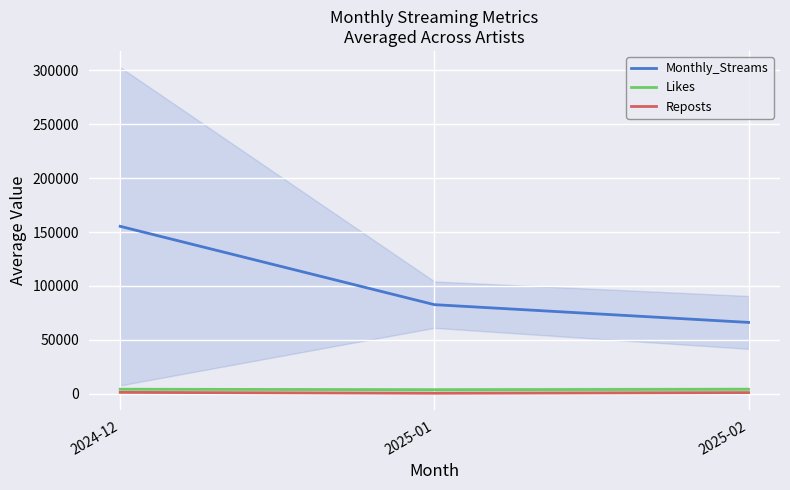

What is the sum of the Likes values at 2024-12 and 2025-02?

8477.7